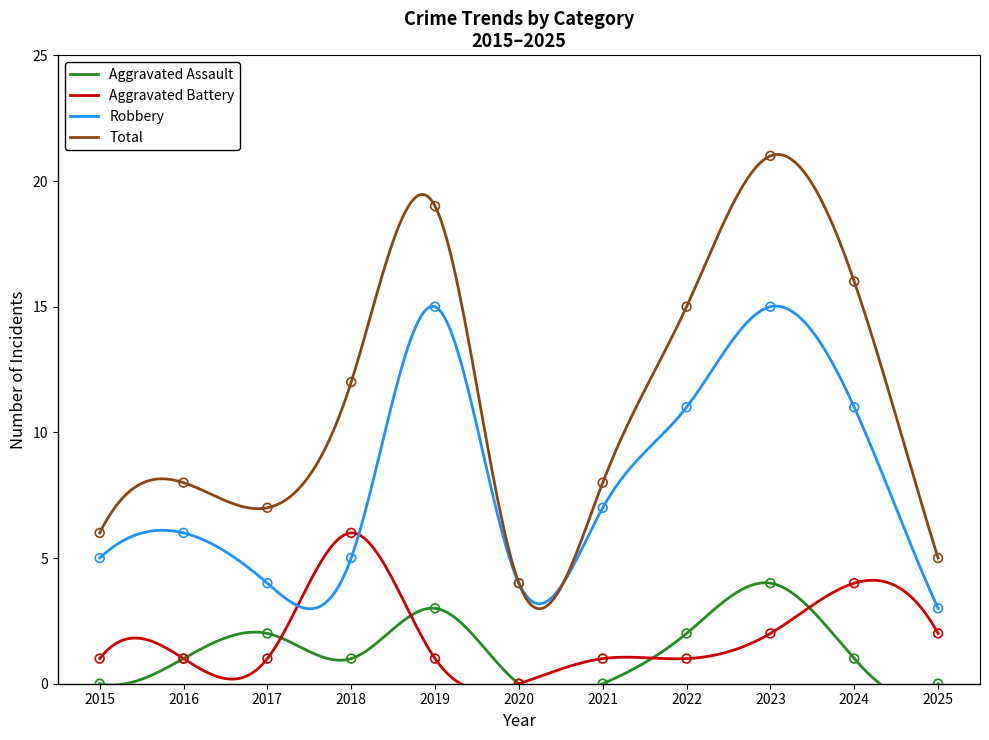

Which series reaches the maximum Y coordinate?

Total